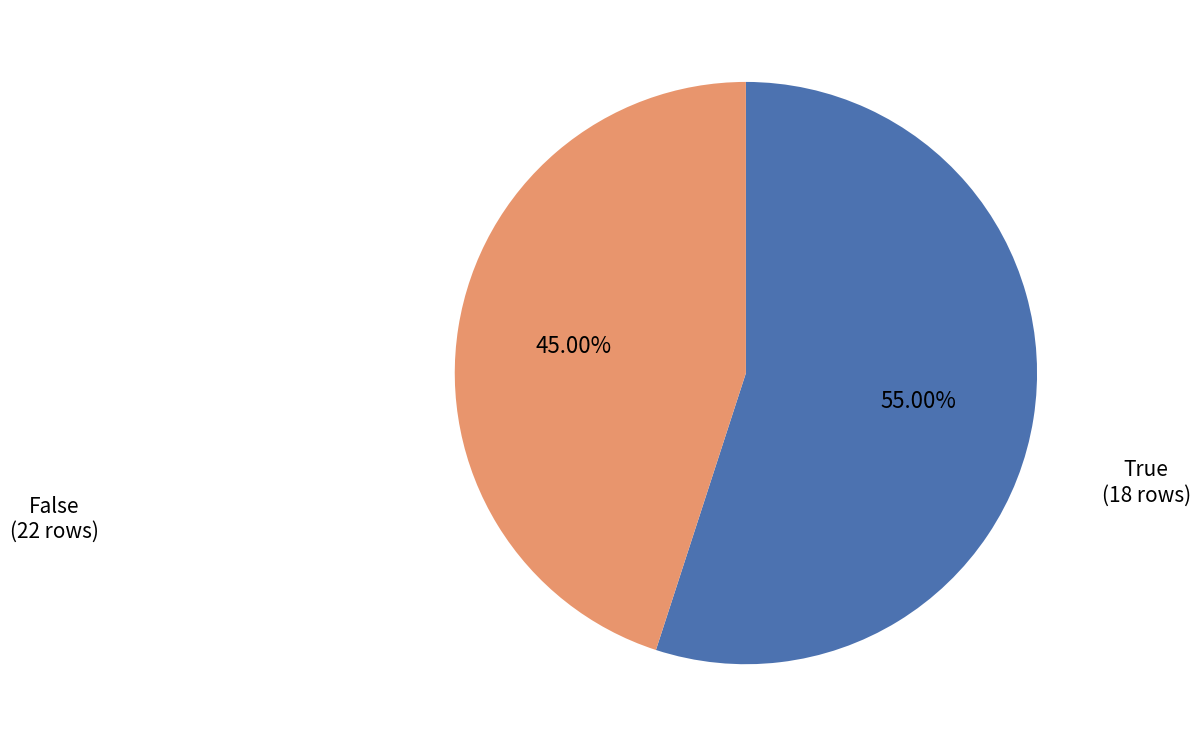

What percentage is NOT represented by True?

55.0%